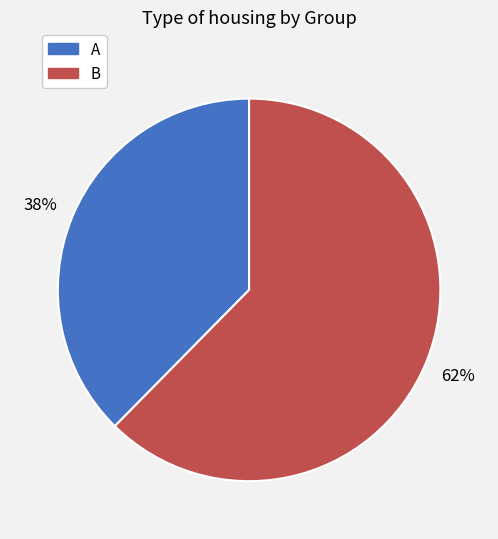

Combined, do A and B account for over 50%?

Yes